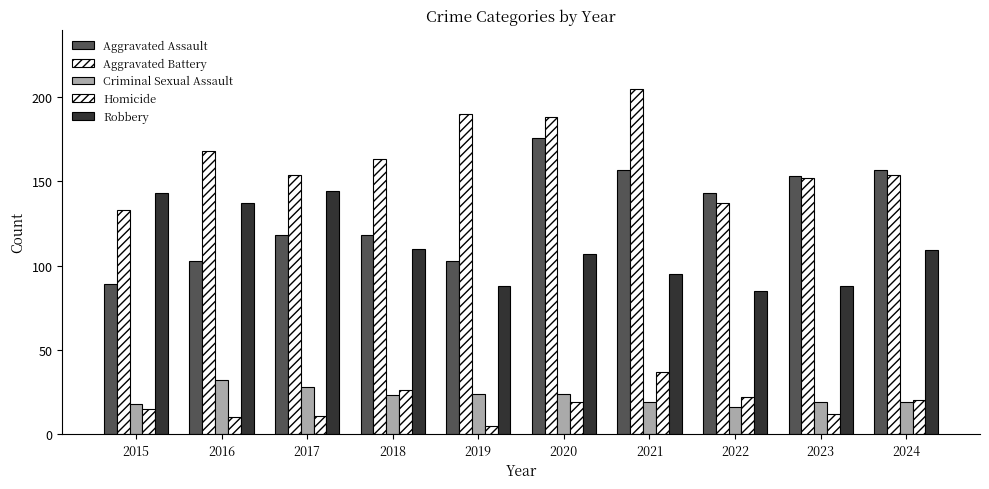

What is the minimum value for Criminal Sexual Assault?

16